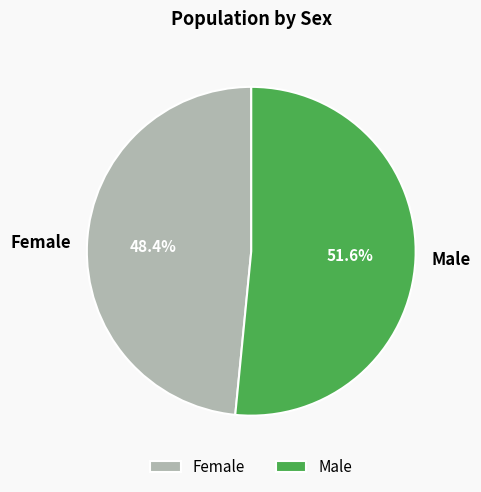

Which has a higher value, Male or Female?

Male